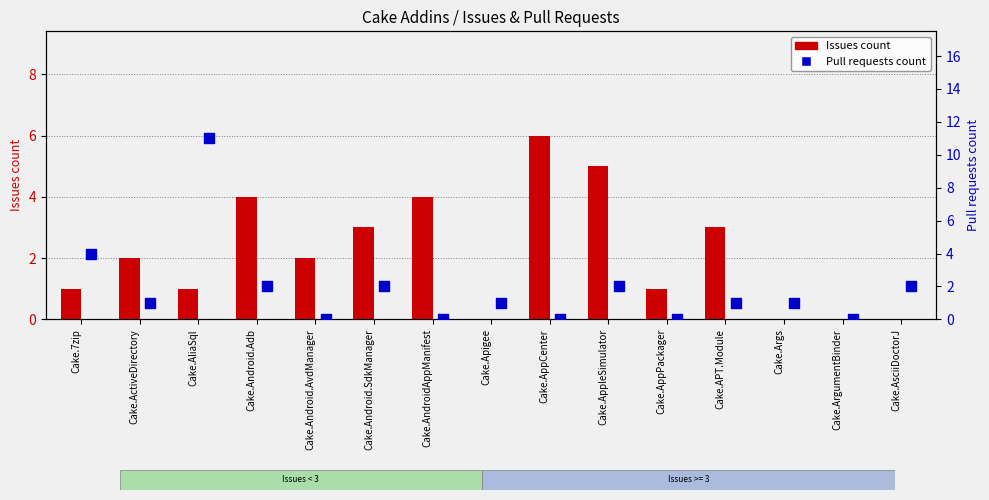

Is the value of Issues count at Cake.7zip greater than the value of Pull requests count at Cake.APT.Module?

No